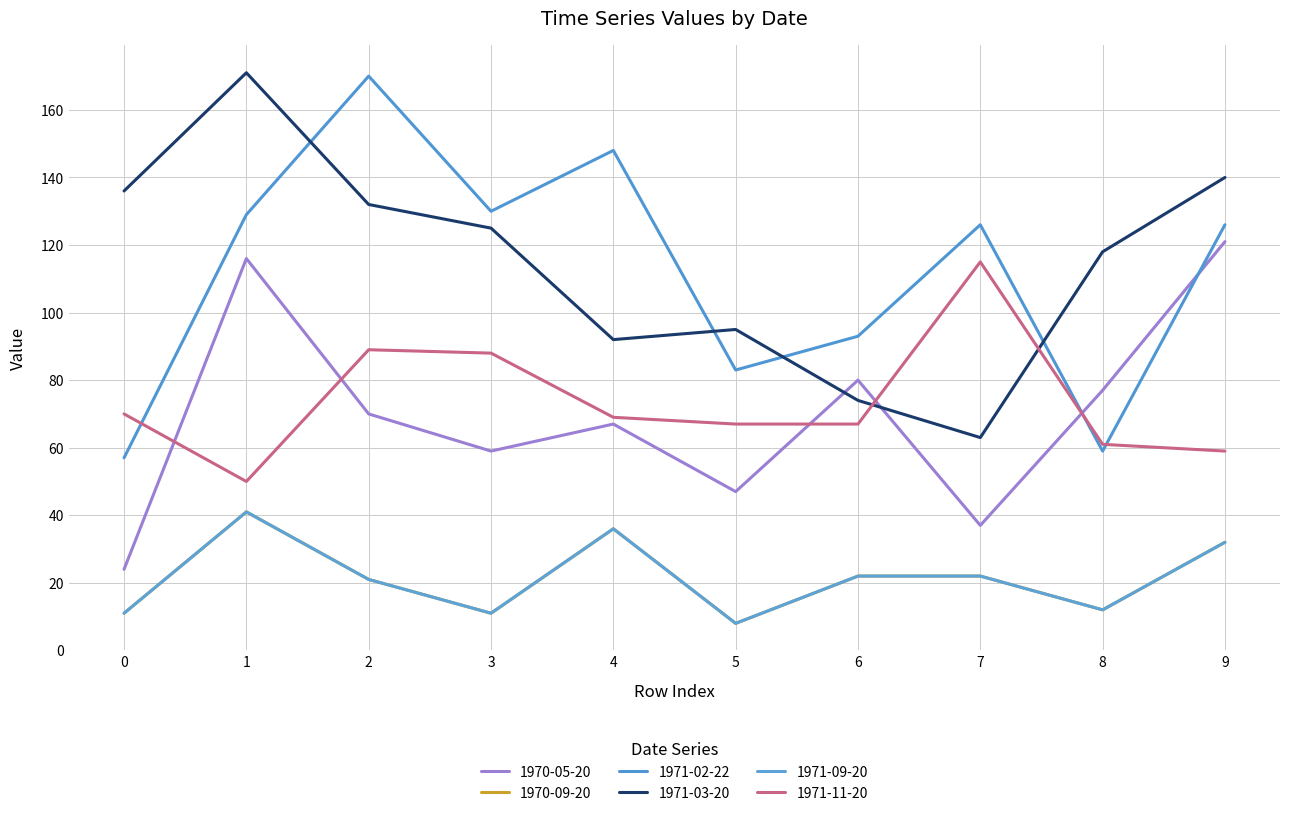

The value of 1971-02-22 at 5 is 144. True or false?

False